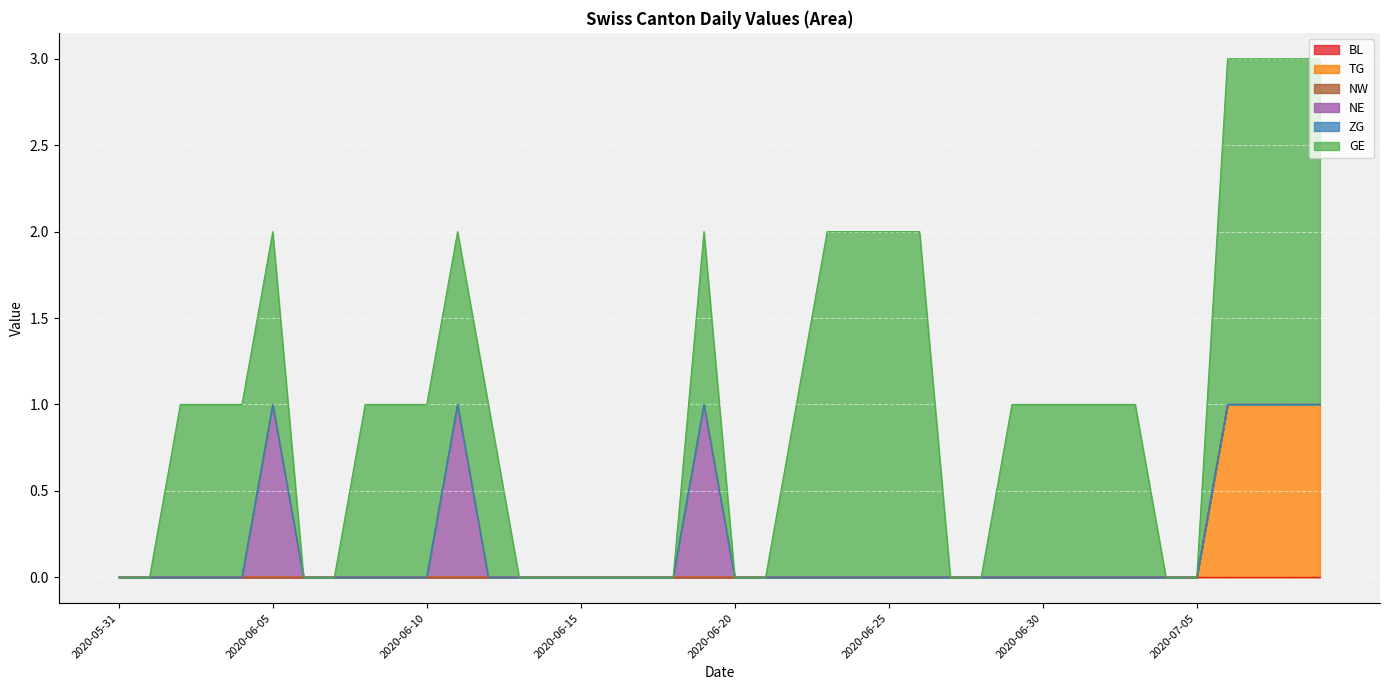

True or false: NW and TG cross at least once.

False